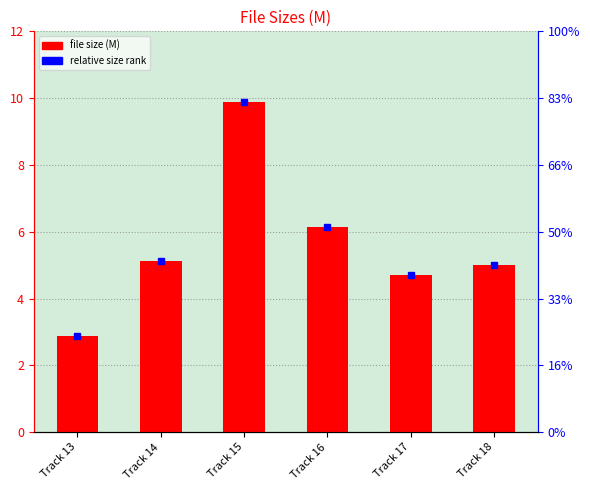

Rank the categories by value from lowest to highest.

Track 13, Track 17, Track 18, Track 14, Track 16, Track 15